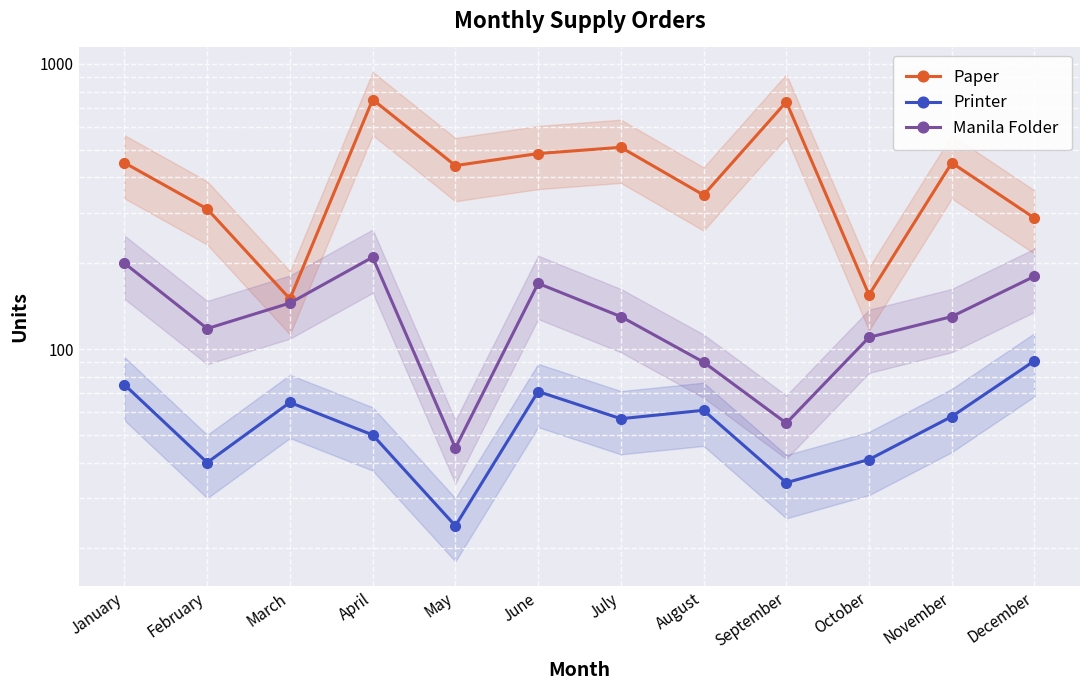

Rank the series by their average value, from highest to lowest.

Paper, Manila Folder, Printer